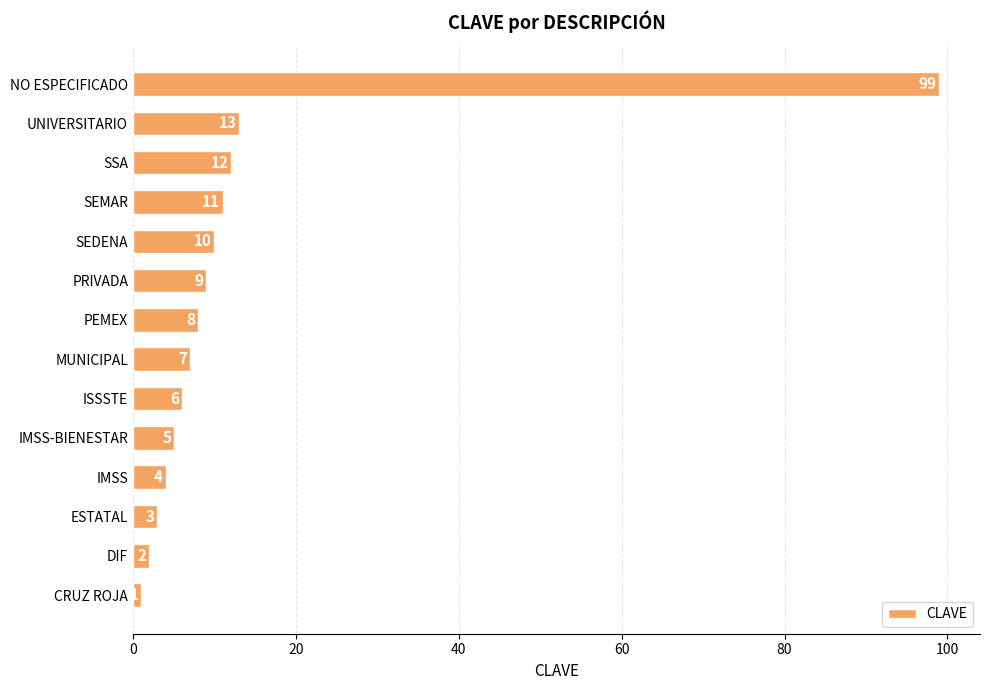

The value at ESTATAL is 3. True or false?

True